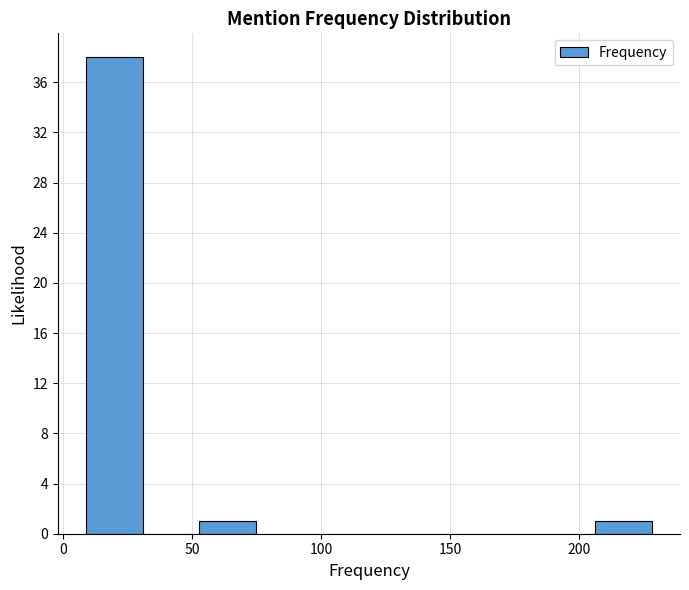

Reading left to right, list every bar in this chart as the range it spans on the x-axis followed by its height. Neither the bar edges nor the heights are printed on the chart, so give them approximately, as read against the axes.

10 to 30: 38
30 to 55: 0
55 to 75: 1
75 to 95: 0
95 to 120: 0
120 to 140: 0
140 to 160: 0
160 to 185: 0
185 to 205: 0
205 to 230: 1